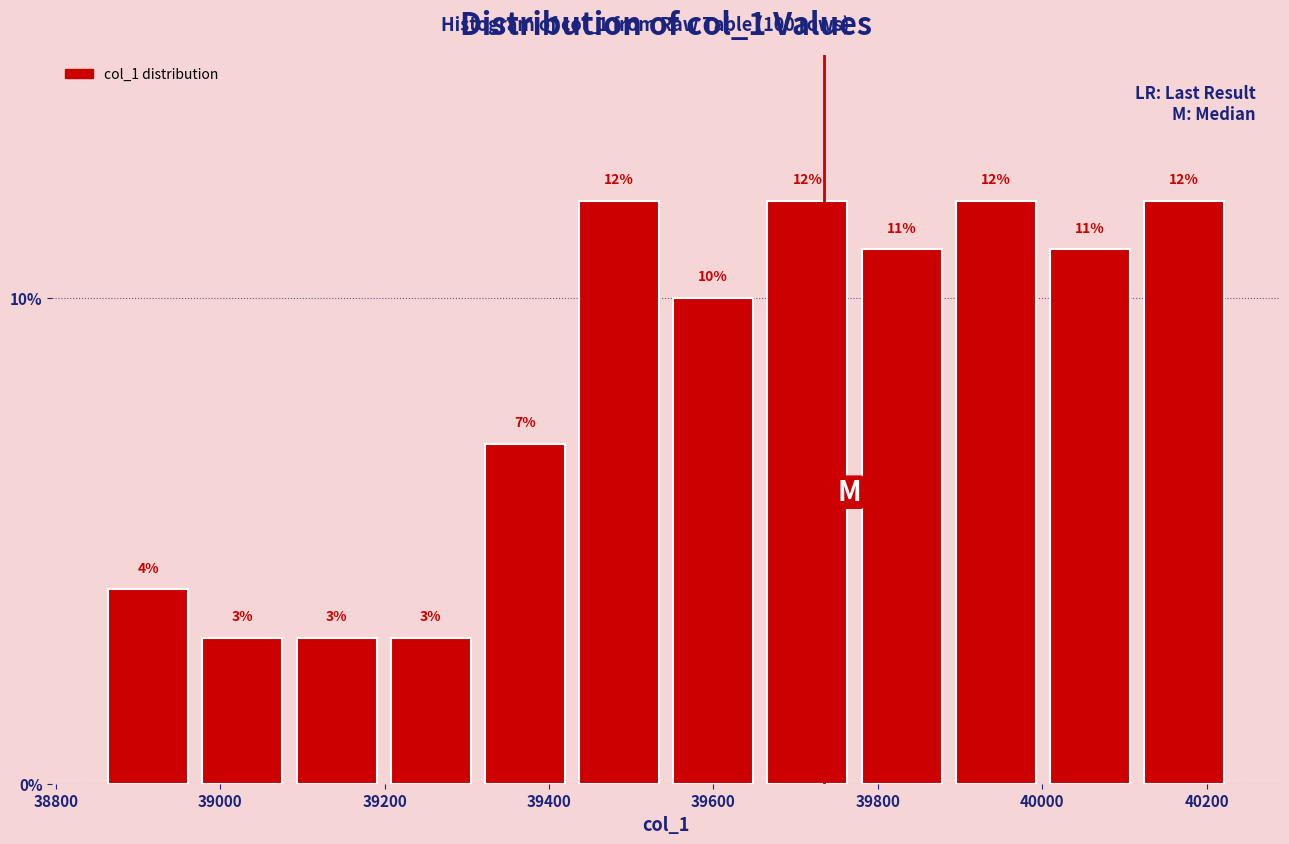

Reading left to right, transcribe this chart: for each bar, give the range it covers on the x-axis and its height. The bar edges are not printed on the chart, so give them approximately, as read against the axis.

38860 to 38960: 4
38960 to 39080: 3
39080 to 39200: 3
39200 to 39320: 3
39320 to 39420: 7
39420 to 39540: 12
39540 to 39660: 10
39660 to 39780: 12
39780 to 39880: 11
39880 to 40000: 12
40000 to 40120: 11
40120 to 40240: 12